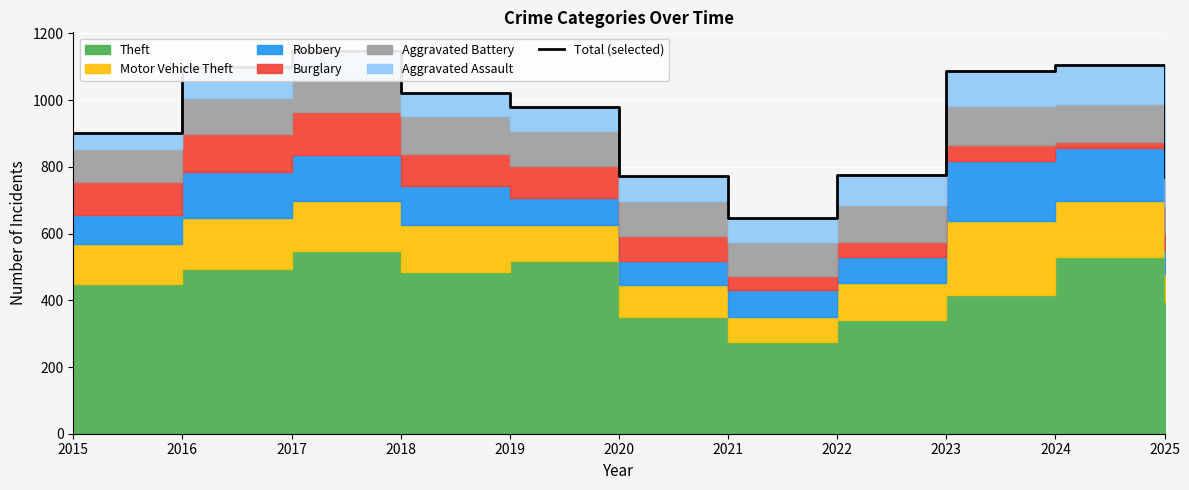

Reading left to right, what are all the values shown in this chart?

2015=902	2016=1098	2017=1146	2018=1021	2019=978	2020=774	2021=647	2022=776	2023=1087	2024=1105	2025=771